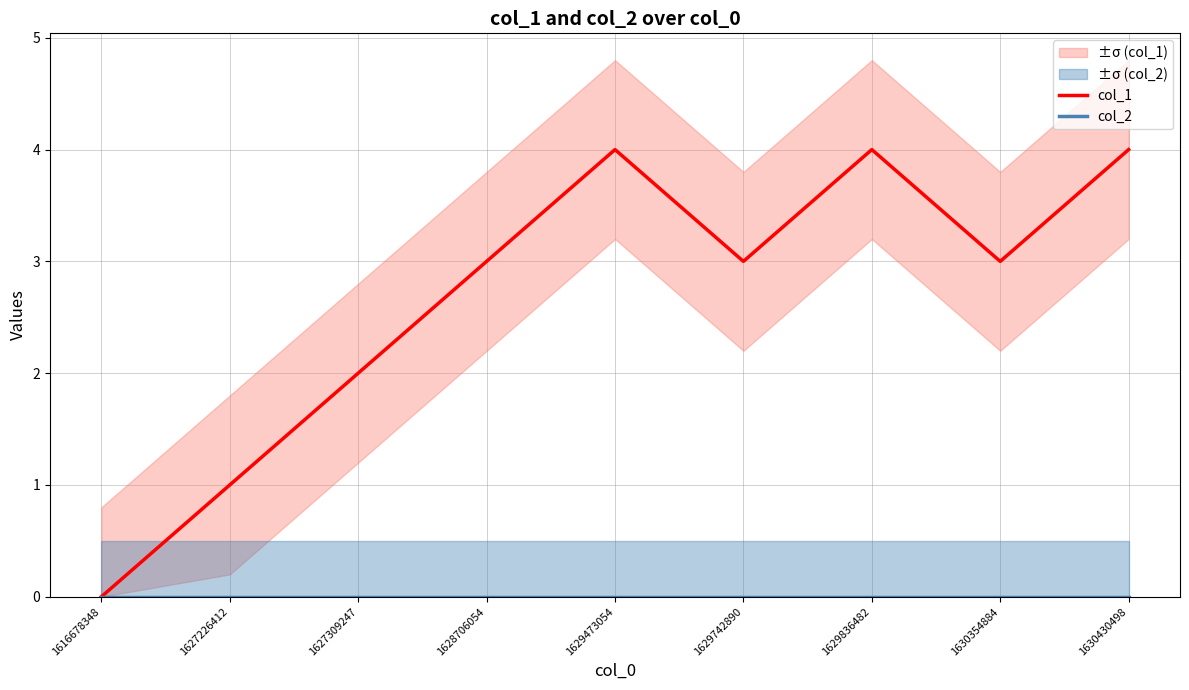

Reading left to right, what are all the values shown in this chart?

col_1: 1616678348=0	1627226412=1	1627309247=2	1628706054=3	1629473054=4	1629742890=3	1629836482=4	1630354884=3	1630430498=4
col_2: 1616678348=0	1627226412=0	1627309247=0	1628706054=0	1629473054=0	1629742890=0	1629836482=0	1630354884=0	1630430498=0